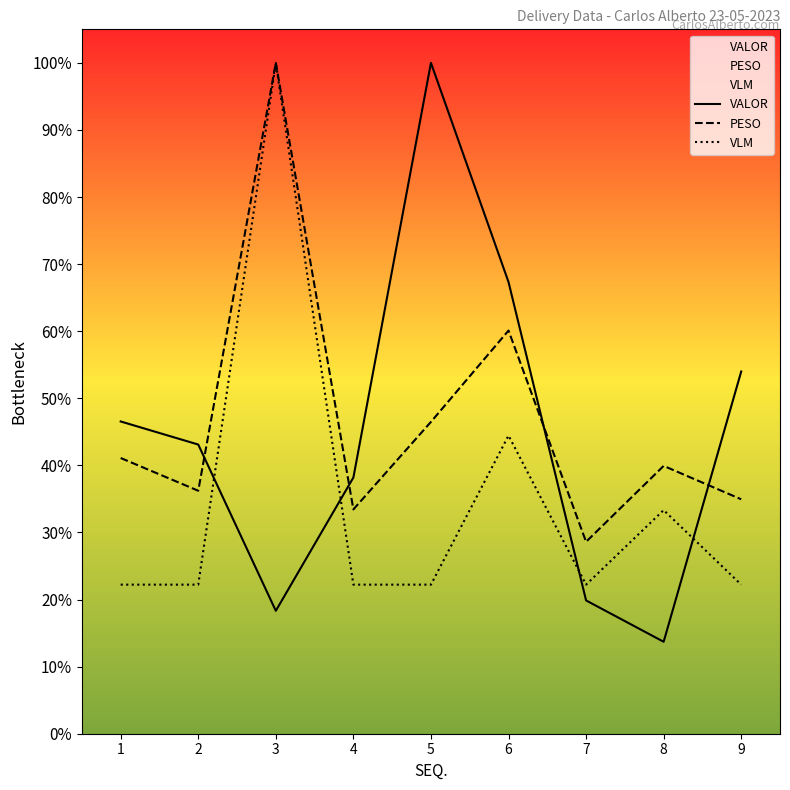

Which label corresponds to the largest value in the chart?

5